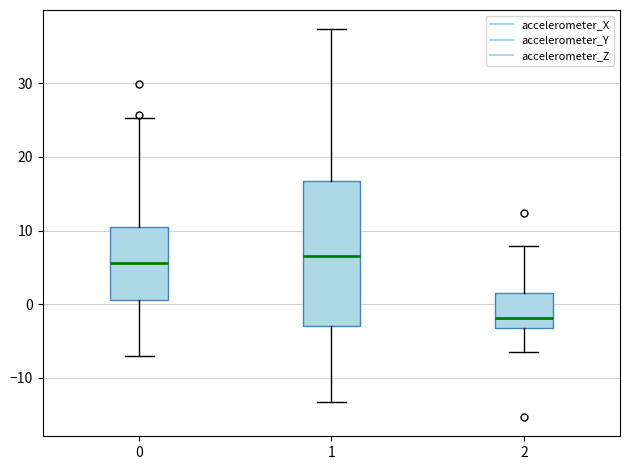

Where does the lower whisker of the box at x = 0 end on the y-axis? The values are not printed on the chart, so give them approximately, as read against the axis.

-7